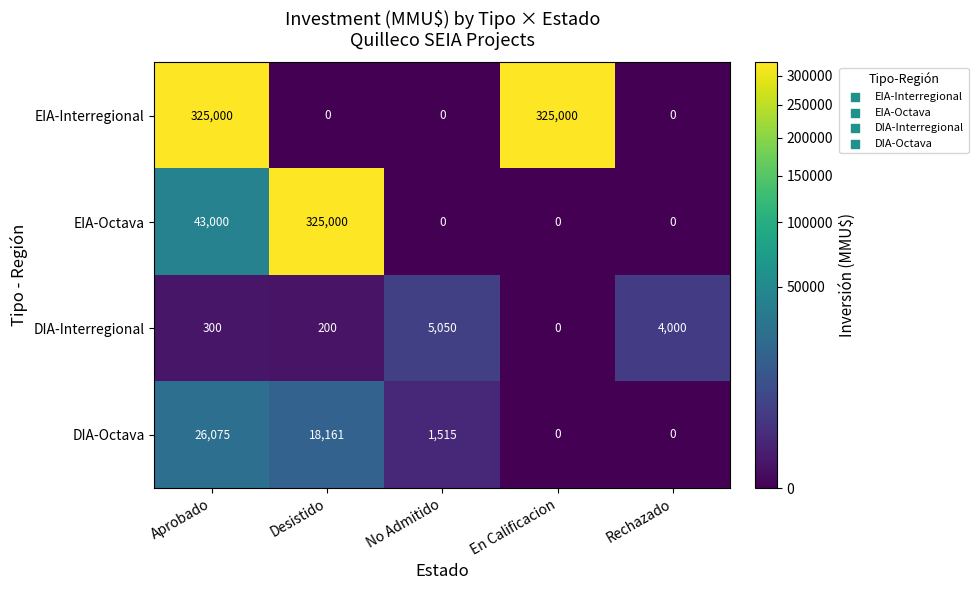

Which series changed the most between Aprobado and En Calificacion?

EIA-Octava